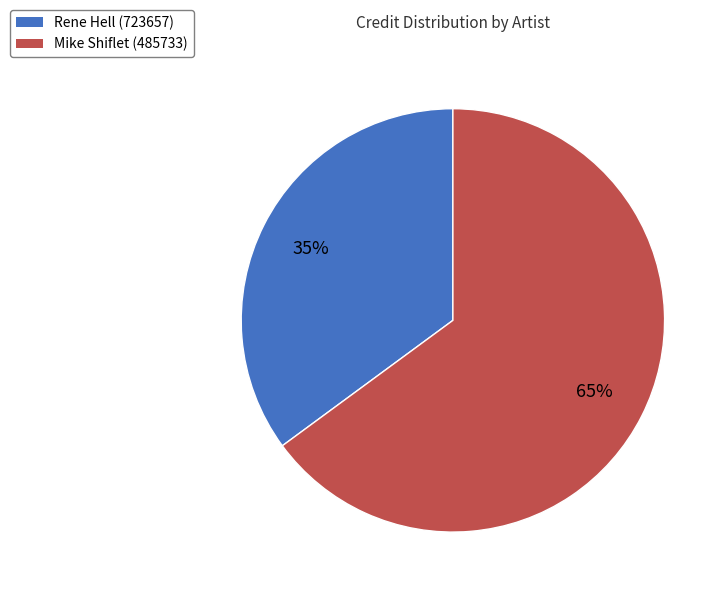

To the nearest percent, what is the difference between the largest and smallest slice percentages?

30%